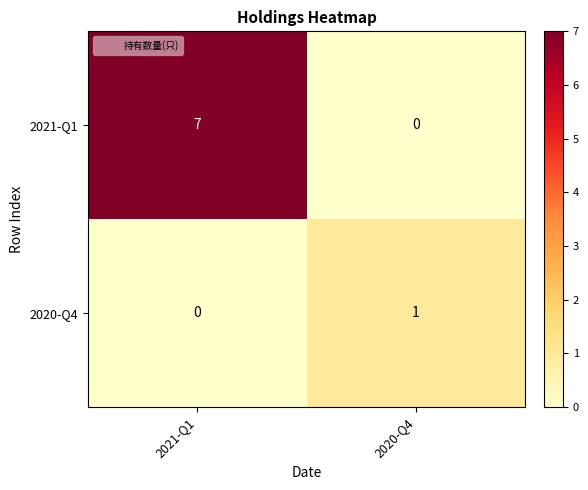

The 2021-Q1 series shows 7 at 2021-Q1. True or false?

True